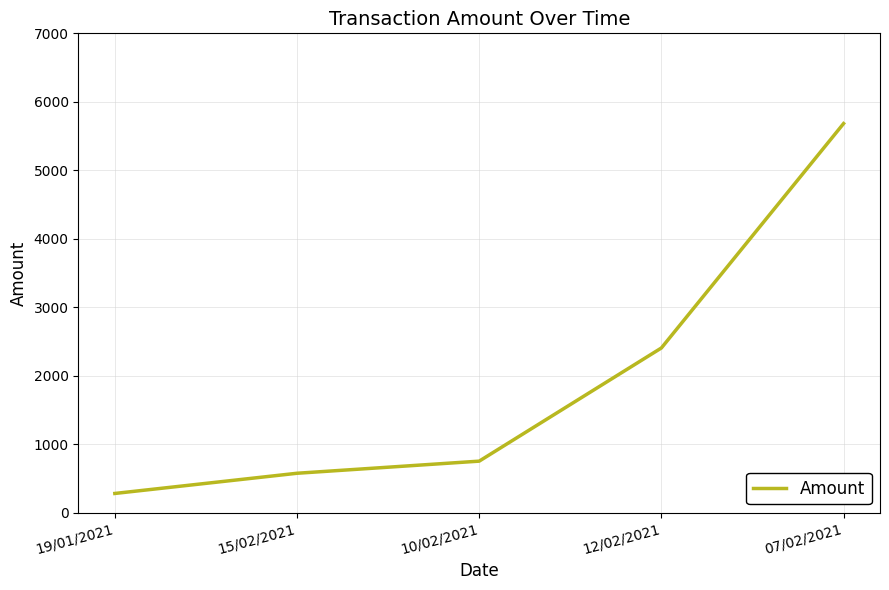

Reading left to right, extract all data points from this chart.

279.0	574.0	751.0	2404.0	5682.0